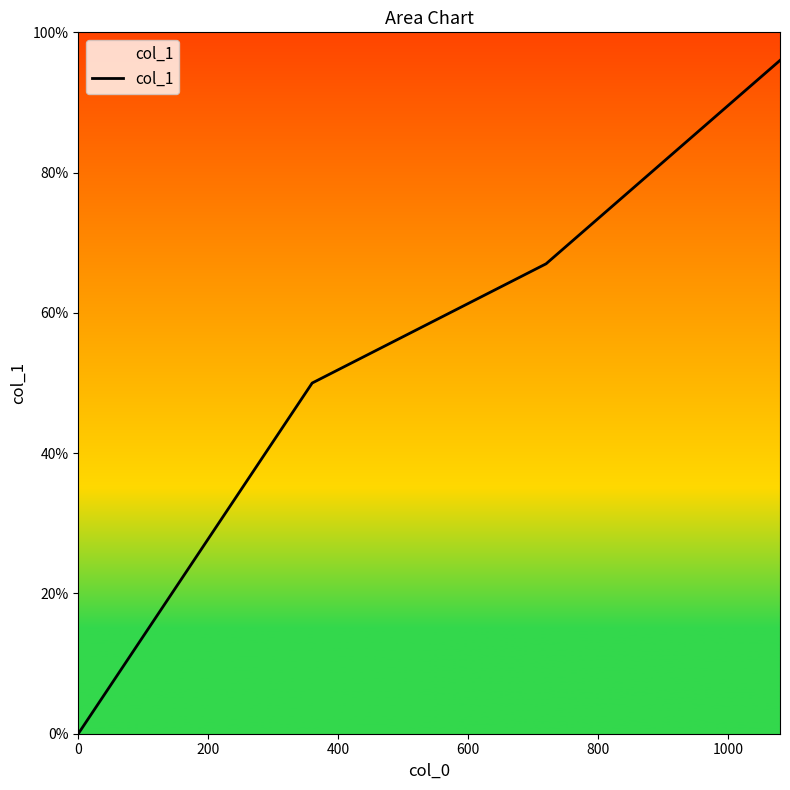

Does the chart have visible grid lines?

No